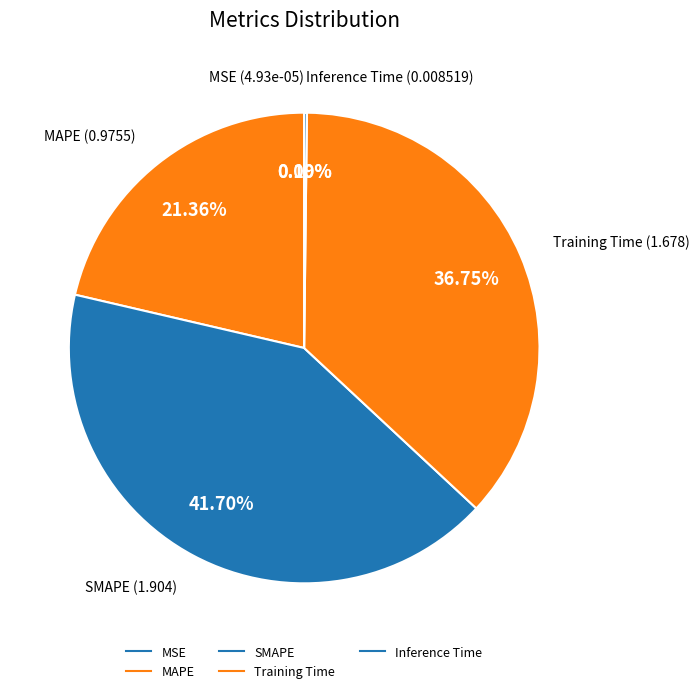

True or false: MSE accounts for 0% of the total.

True